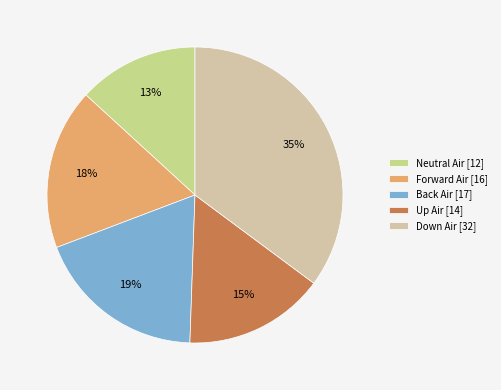

Between Neutral Air and Up Air, which is larger?

Up Air